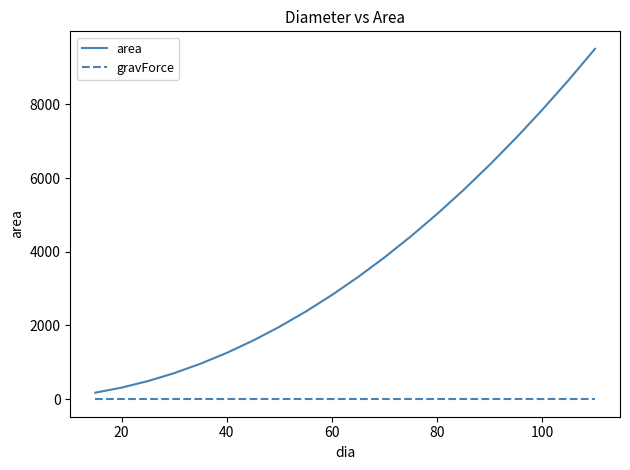

What is the greatest value displayed?

9503.3